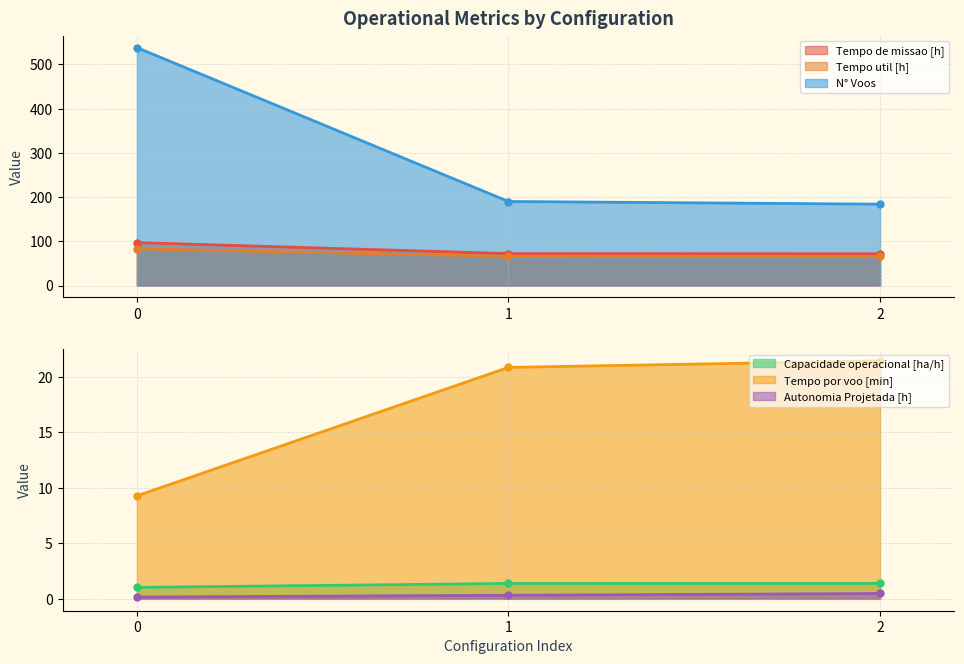

The value of Tempo por voo [min] at 1 is 33.4. True or false?

False